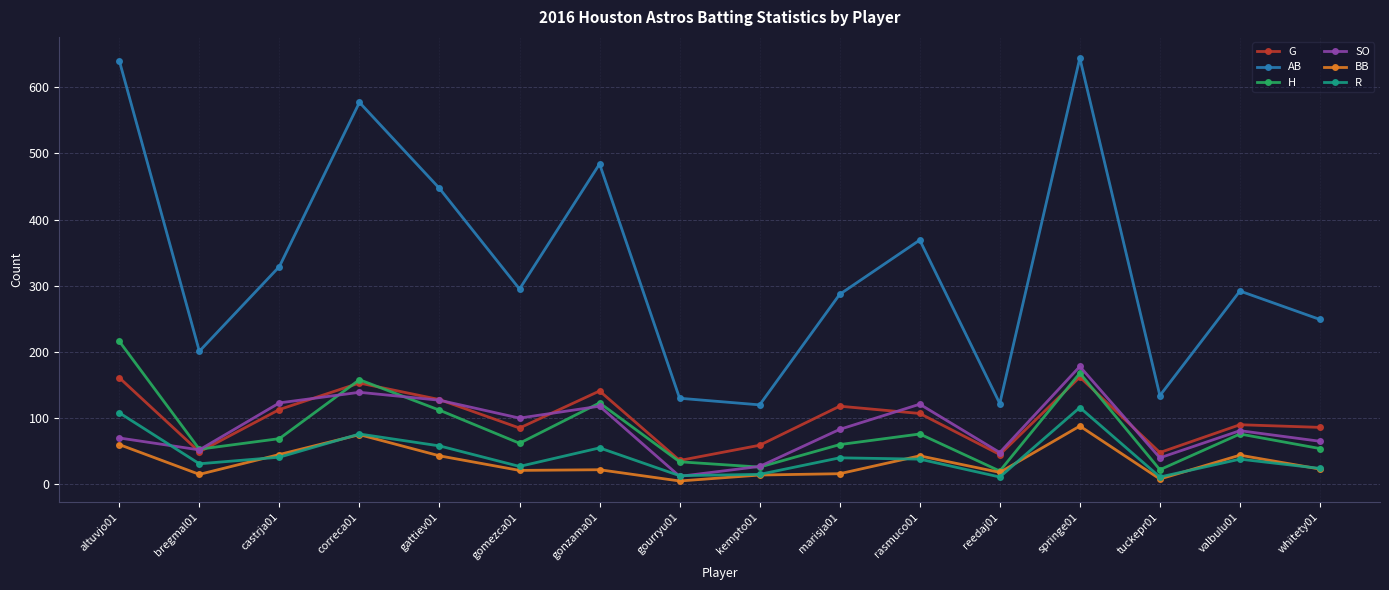

True or false: G and AB cross at least once.

False